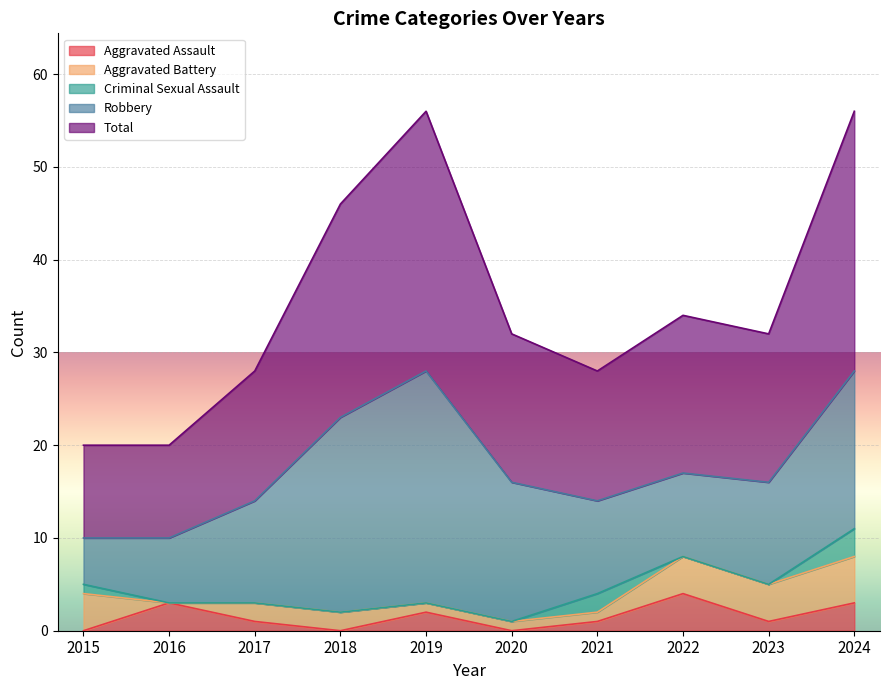

Reading right to left, extract all data points from this chart.

Aggravated Assault: 2024=3	2023=1	2022=4	2021=1	2020=0	2019=2	2018=0	2017=1	2016=3	2015=0
Aggravated Battery: 2024=5	2023=4	2022=4	2021=1	2020=1	2019=1	2018=2	2017=2	2016=0	2015=4
Criminal Sexual Assault: 2024=3	2023=0	2022=0	2021=2	2020=0	2019=0	2018=0	2017=0	2016=0	2015=1
Robbery: 2024=17	2023=11	2022=9	2021=10	2020=15	2019=25	2018=21	2017=11	2016=7	2015=5
Total: 2024=28	2023=16	2022=17	2021=14	2020=16	2019=28	2018=23	2017=14	2016=10	2015=10